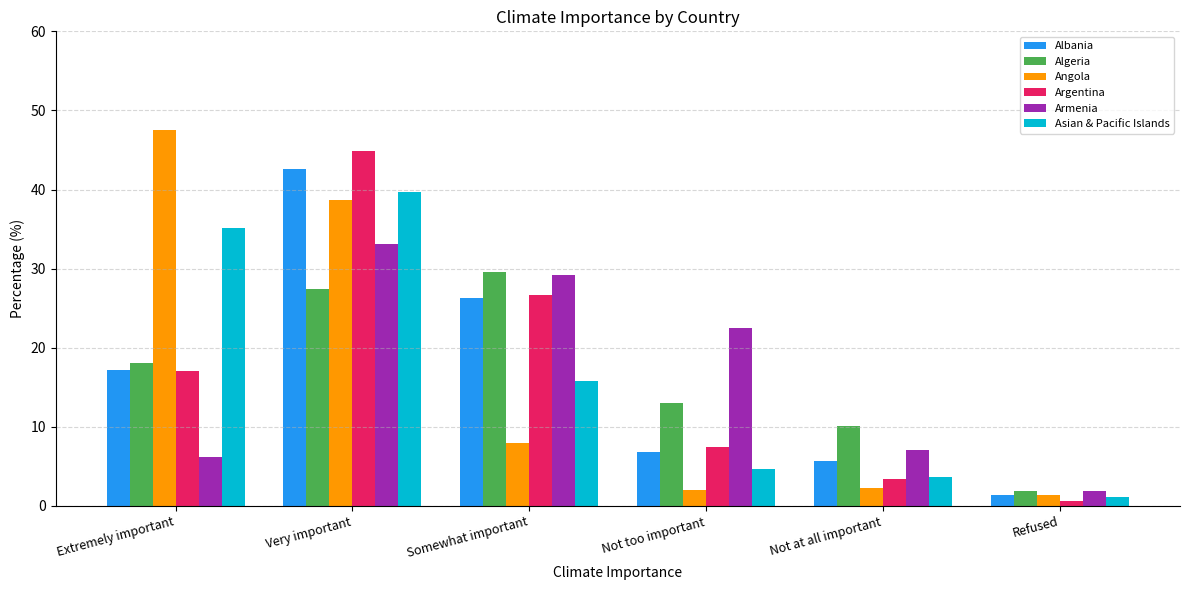

What is the maximum value shown in the chart?

47.6